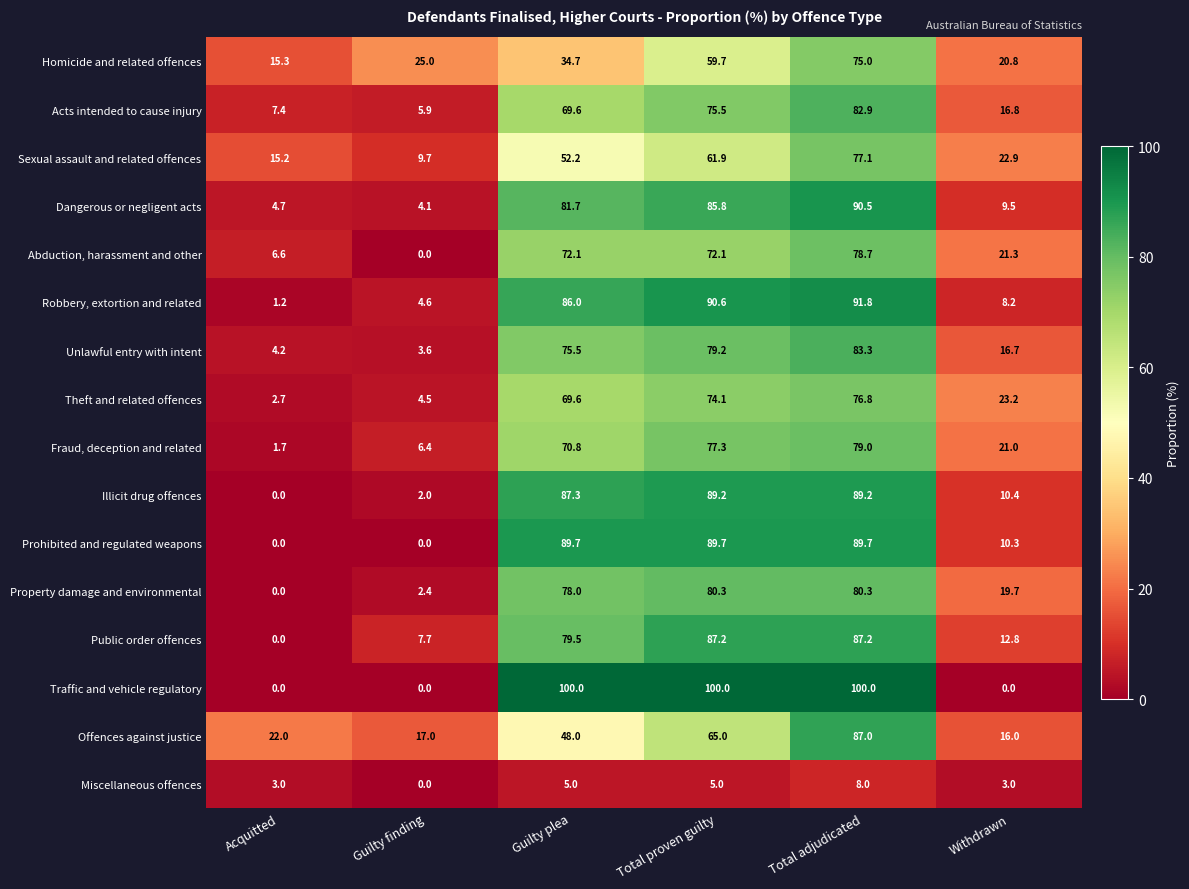

At which category is the sum across all series the highest?

Total adjudicated